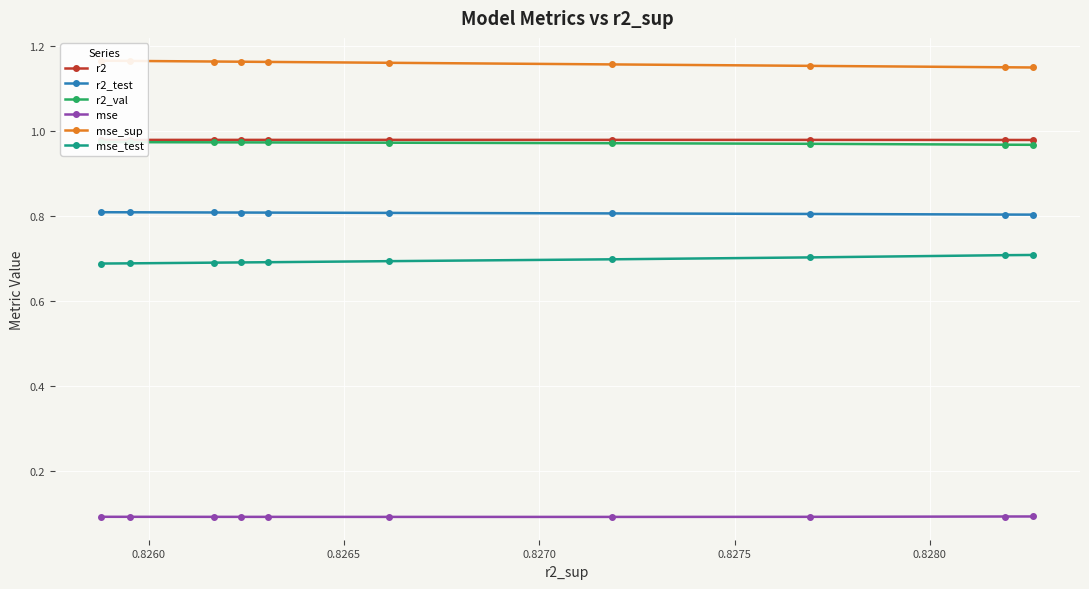

Does the chart display data point markers on the line(s)?

Yes